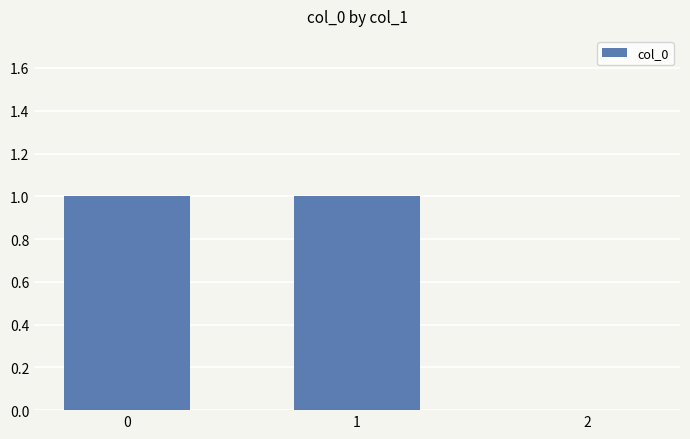

True or false: the data shows 1 at 2.

False